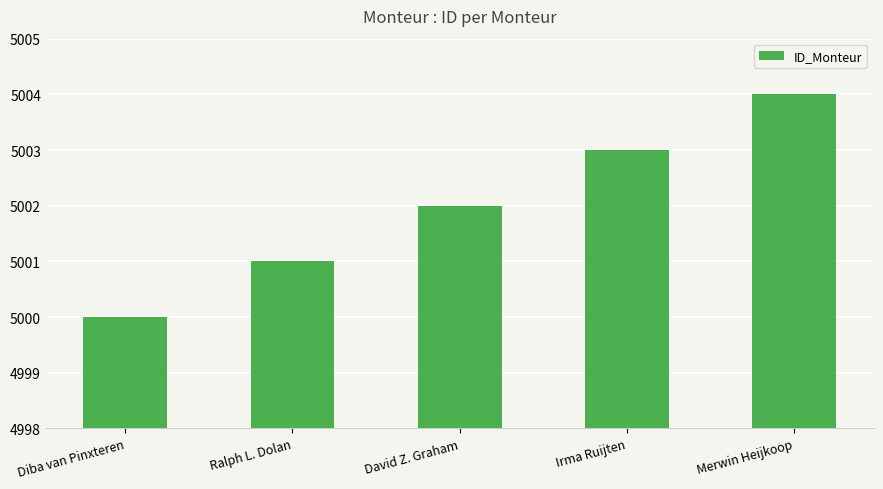

Which label corresponds to the largest value in the chart?

Merwin Heijkoop